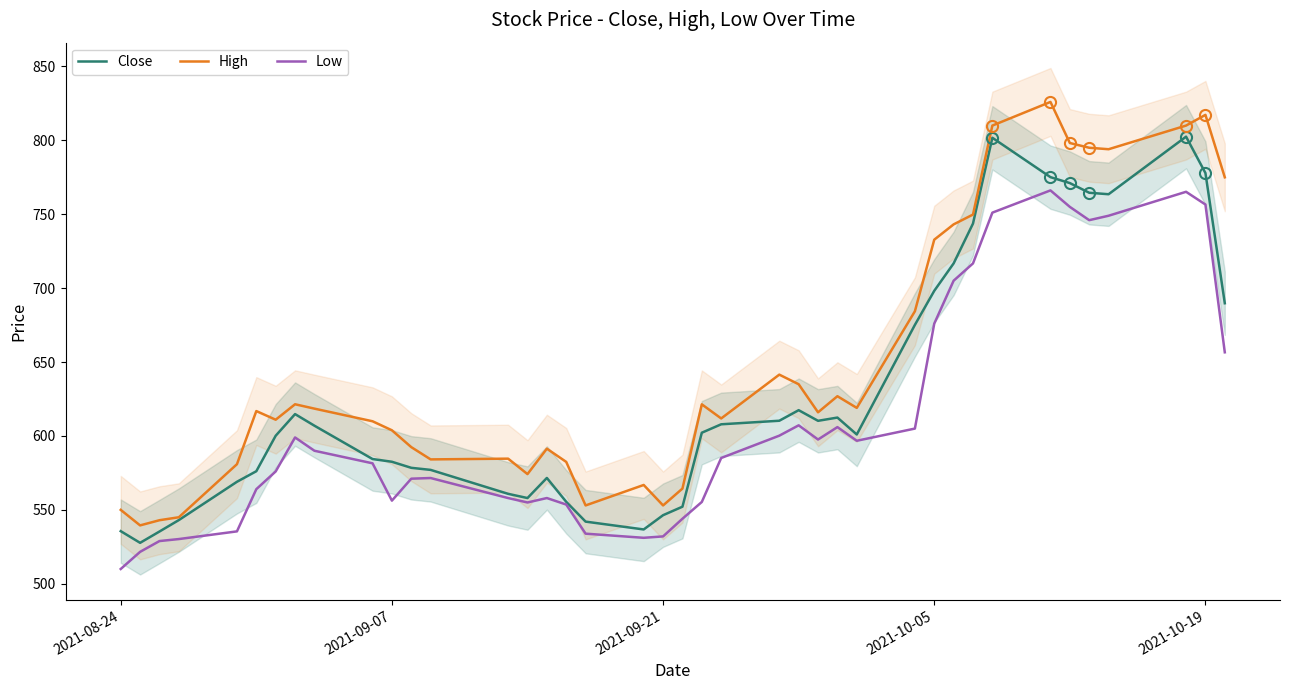

Which category has the lowest value in the Low series?

2021-08-24